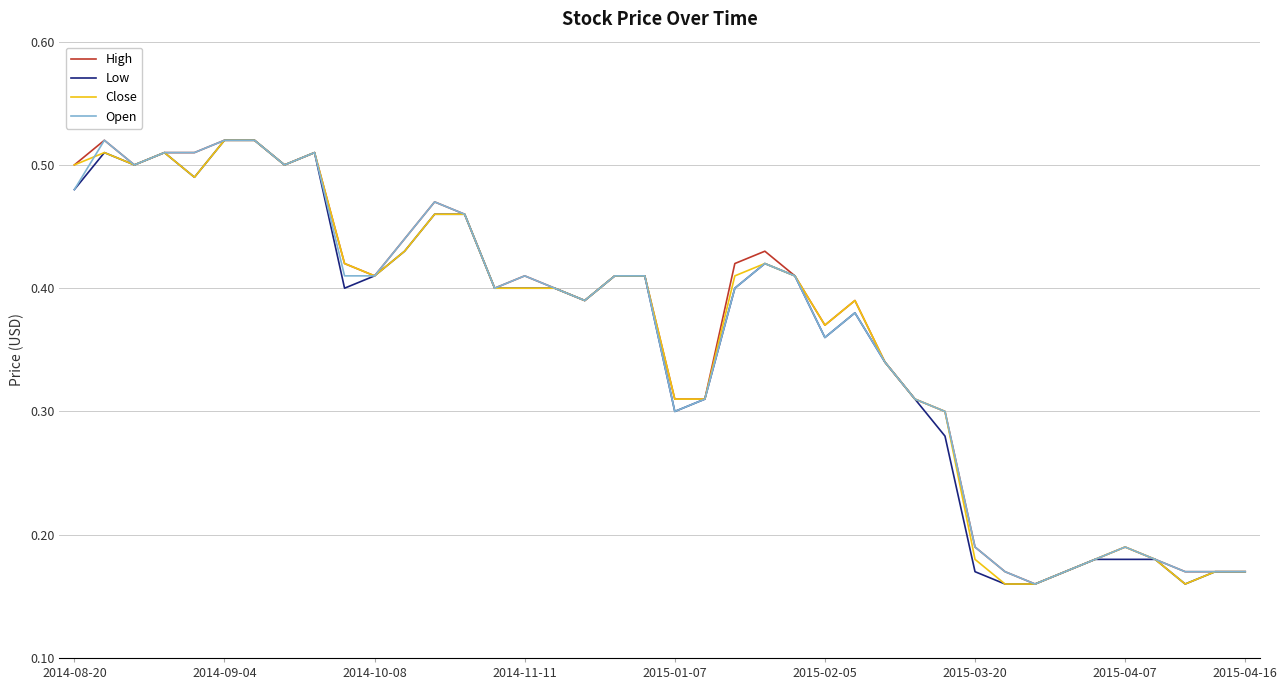

The value of Open at 2015-01-07 is 0.5. True or false?

False